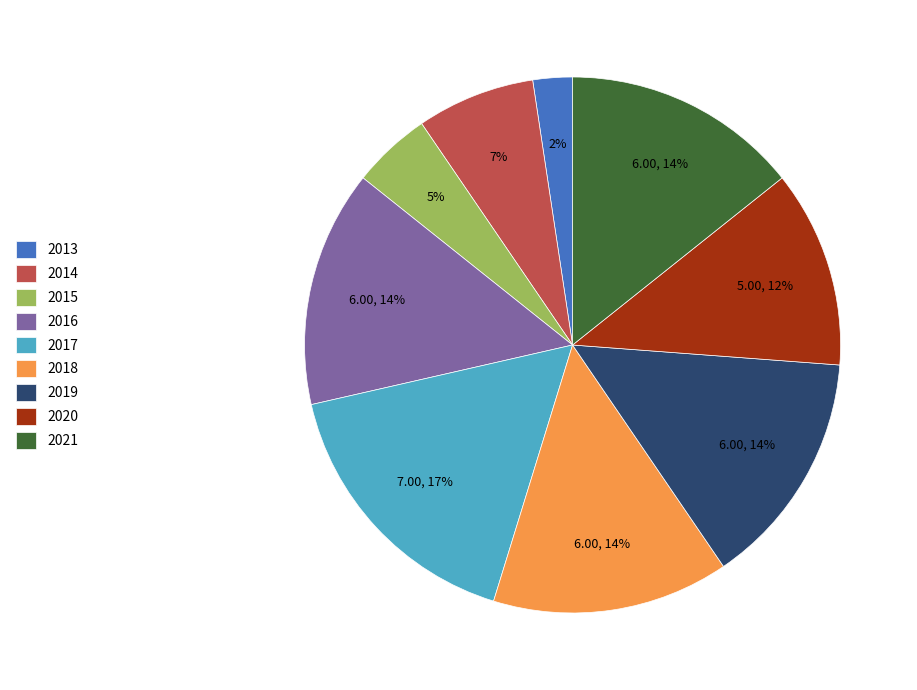

To the nearest percent, what percentage of the pie is 2020?

12%